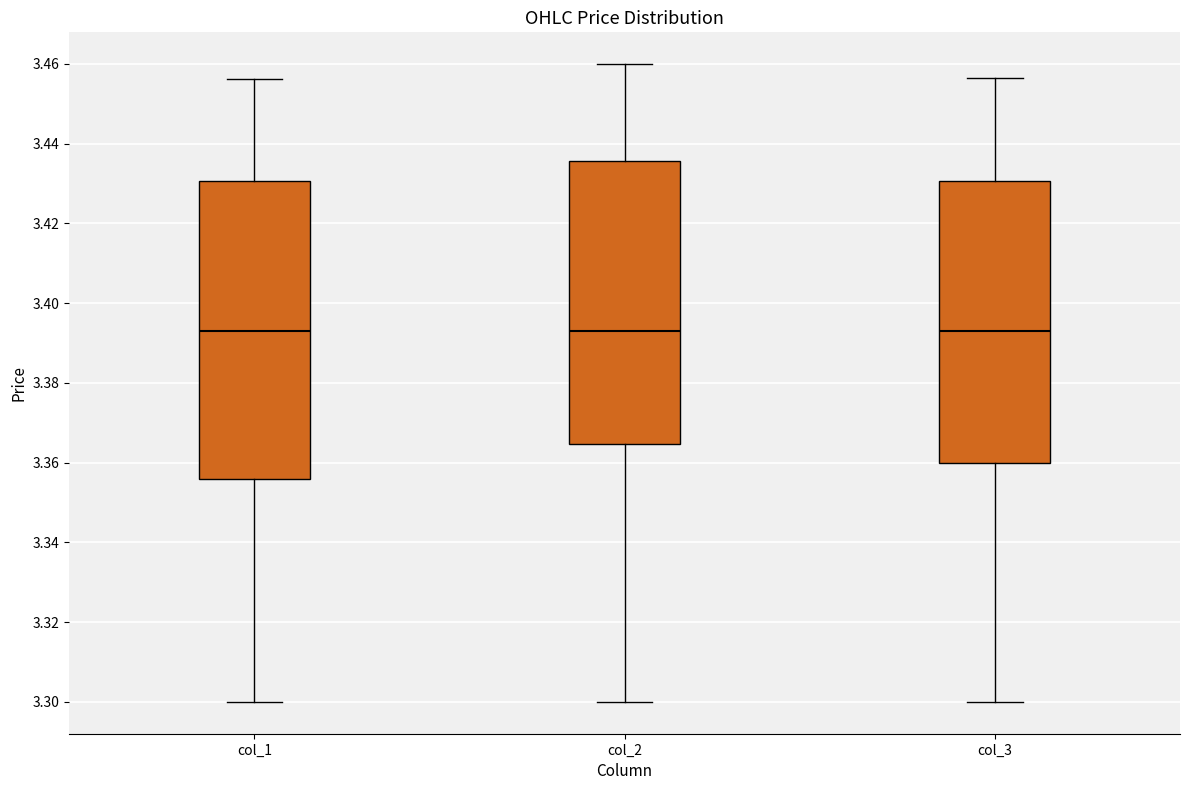

Where does the median line of the box for col_1 sit on the y-axis? The values are not printed on the chart, so give them approximately, as read against the axis.

3.392